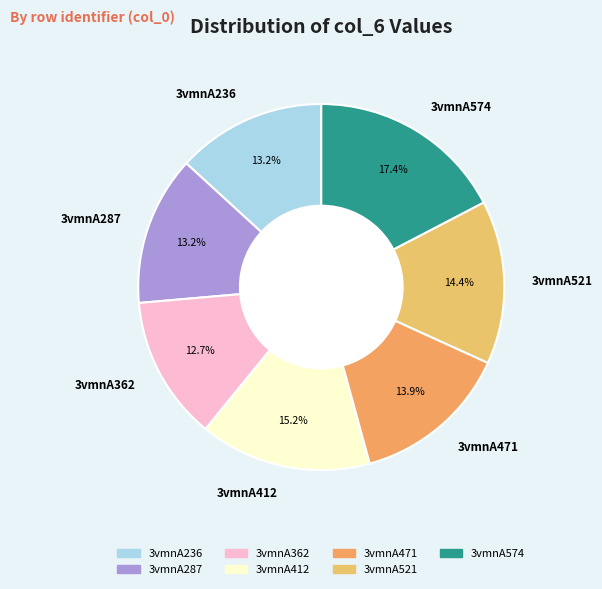

What percentage is NOT represented by 3vmnA412?

84.8%